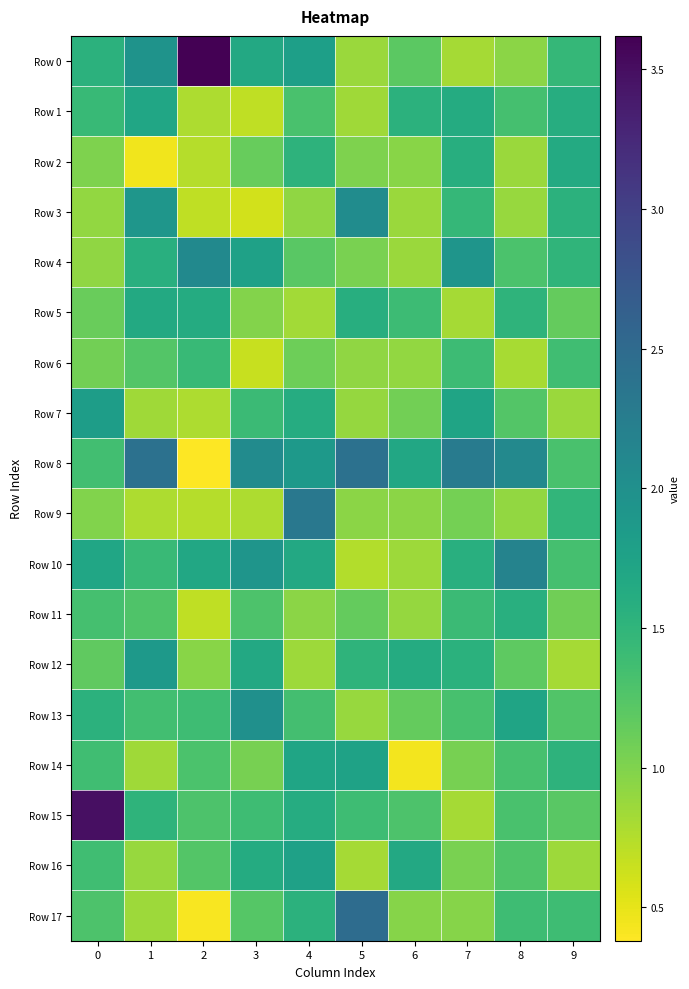

Reading left to right, list all the values displayed in this chart.

Row 0: 0=1.5	1=2.0	2=3.6	3=1.7	4=1.8	5=0.9	6=1.2	7=0.8	8=0.9	9=1.5
Row 1: 0=1.4	1=1.7	2=0.8	3=0.7	4=1.3	5=0.8	6=1.5	7=1.6	8=1.3	9=1.6
Row 2: 0=1.0	1=0.4	2=0.7	3=1.1	4=1.5	5=1.0	6=1.0	7=1.6	8=0.9	9=1.6
Row 3: 0=0.9	1=1.9	2=0.7	3=0.6	4=0.9	5=2.0	6=0.9	7=1.5	8=0.9	9=1.5
Row 4: 0=0.9	1=1.6	2=2.1	3=1.8	4=1.2	5=1.0	6=0.9	7=1.9	8=1.3	9=1.5
Row 5: 0=1.1	1=1.6	2=1.6	3=1.0	4=0.8	5=1.6	6=1.4	7=0.8	8=1.5	9=1.2
Row 6: 0=1.1	1=1.2	2=1.4	3=0.7	4=1.1	5=0.9	6=0.9	7=1.4	8=0.8	9=1.4
Row 7: 0=1.8	1=0.8	2=0.8	3=1.4	4=1.6	5=0.9	6=1.1	7=1.7	8=1.2	9=0.9
Row 8: 0=1.4	1=2.4	2=0.4	3=2.1	4=1.9	5=2.4	6=1.7	7=2.3	8=2.1	9=1.3
Row 9: 0=1.0	1=0.8	2=0.7	3=0.8	4=2.3	5=0.9	6=0.9	7=1.1	8=0.9	9=1.5
Row 10: 0=1.7	1=1.4	2=1.7	3=1.9	4=1.7	5=0.8	6=0.9	7=1.6	8=2.2	9=1.3
Row 11: 0=1.3	1=1.3	2=0.7	3=1.3	4=0.9	5=1.2	6=0.9	7=1.4	8=1.6	9=1.1
Row 12: 0=1.2	1=1.9	2=1.0	3=1.7	4=0.9	5=1.5	6=1.6	7=1.6	8=1.2	9=0.8
Row 13: 0=1.5	1=1.4	2=1.4	3=2.0	4=1.3	5=0.9	6=1.2	7=1.3	8=1.7	9=1.3
Row 14: 0=1.4	1=0.8	2=1.3	3=1.1	4=1.7	5=1.7	6=0.4	7=1.0	8=1.3	9=1.5
Row 15: 0=3.5	1=1.5	2=1.3	3=1.4	4=1.6	5=1.4	6=1.3	7=0.8	8=1.3	9=1.2
Row 16: 0=1.4	1=0.9	2=1.2	3=1.6	4=1.8	5=0.8	6=1.7	7=1.0	8=1.3	9=0.9
Row 17: 0=1.3	1=0.9	2=0.4	3=1.2	4=1.5	5=2.5	6=1.0	7=1.0	8=1.4	9=1.4